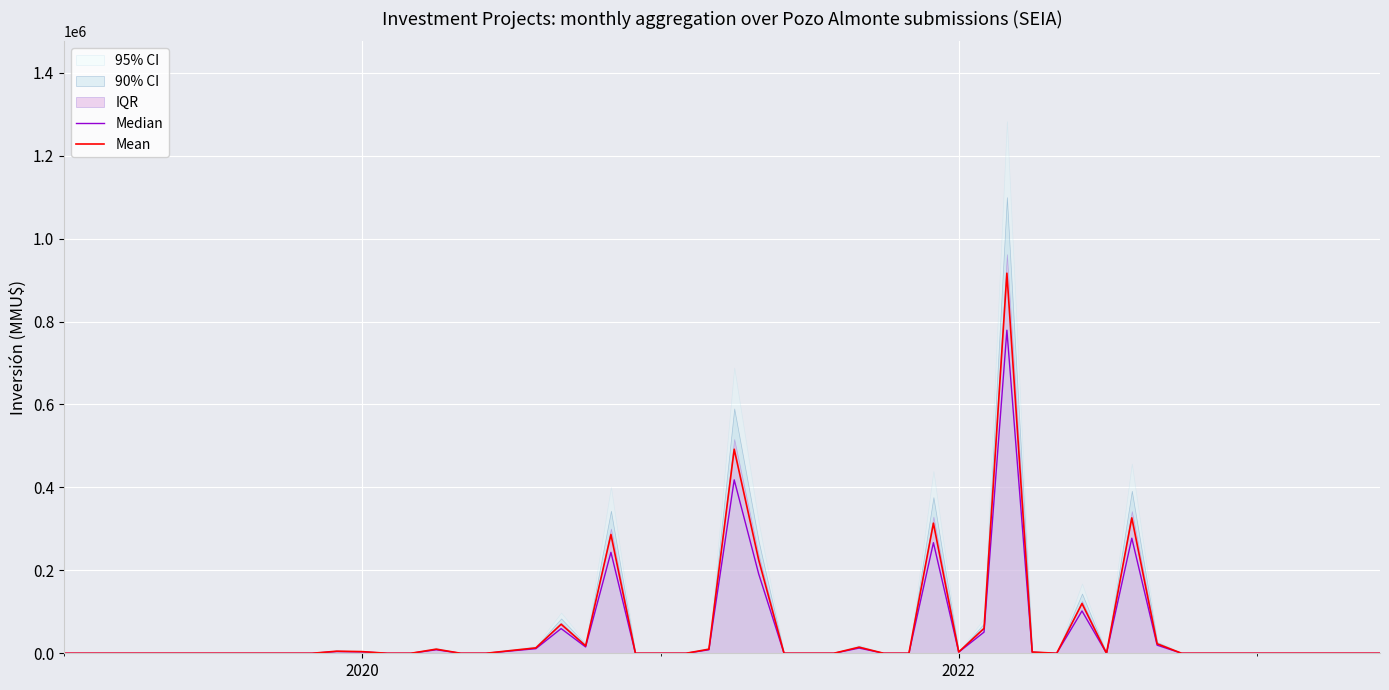

What is the total value across all series at 15?

9721